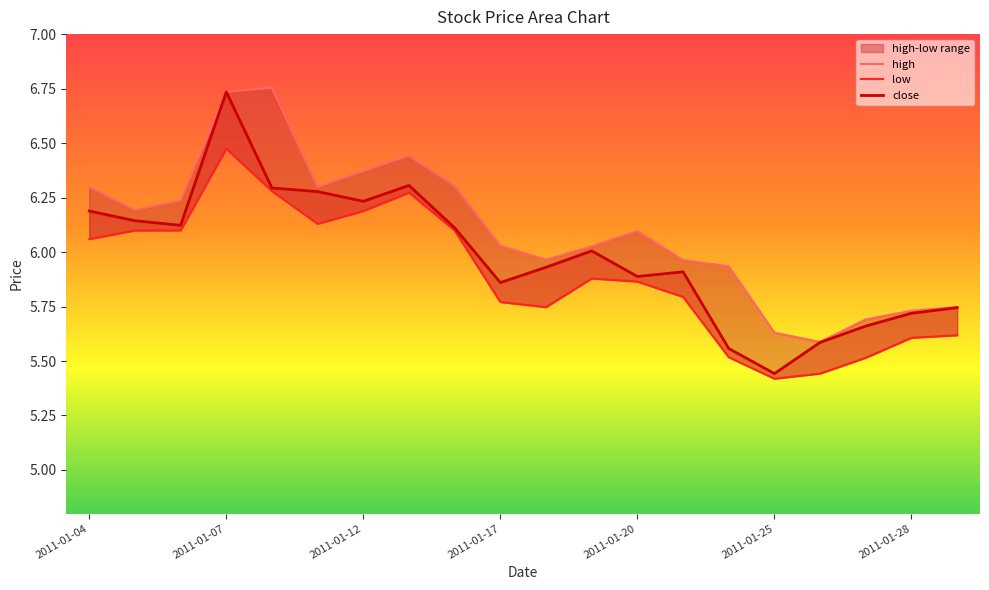

Which series has the largest range (max minus min)?

close